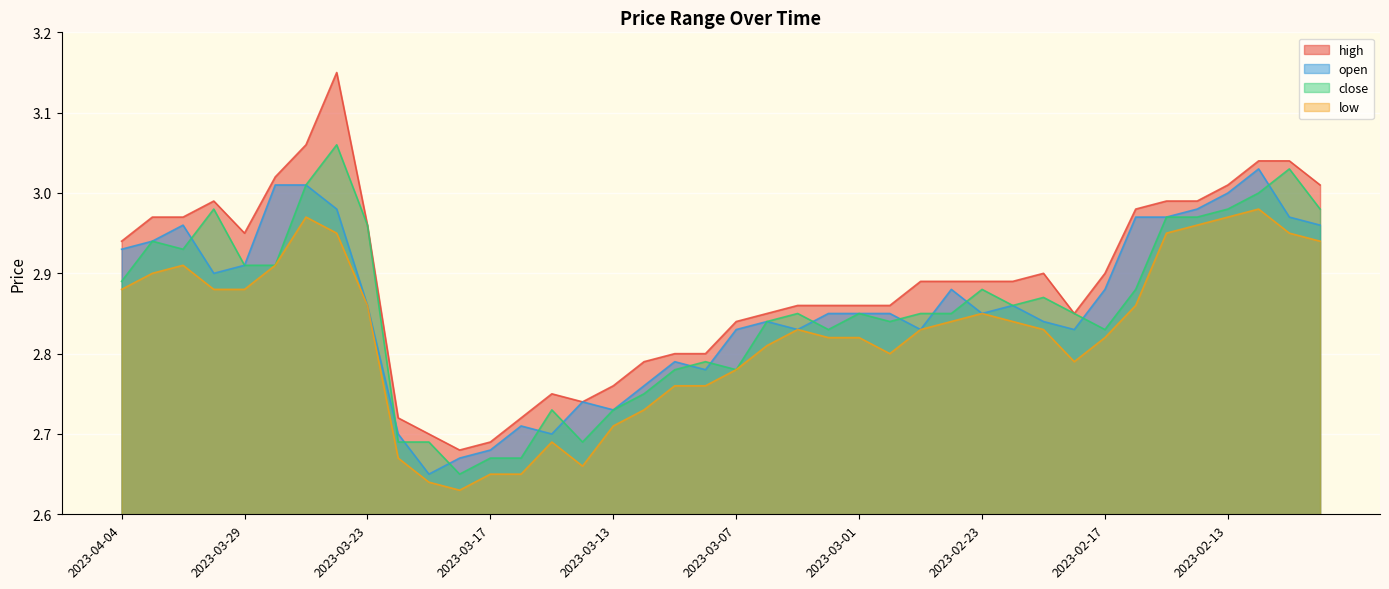

The value of close at 2023-03-20 is 0.9. True or false?

False